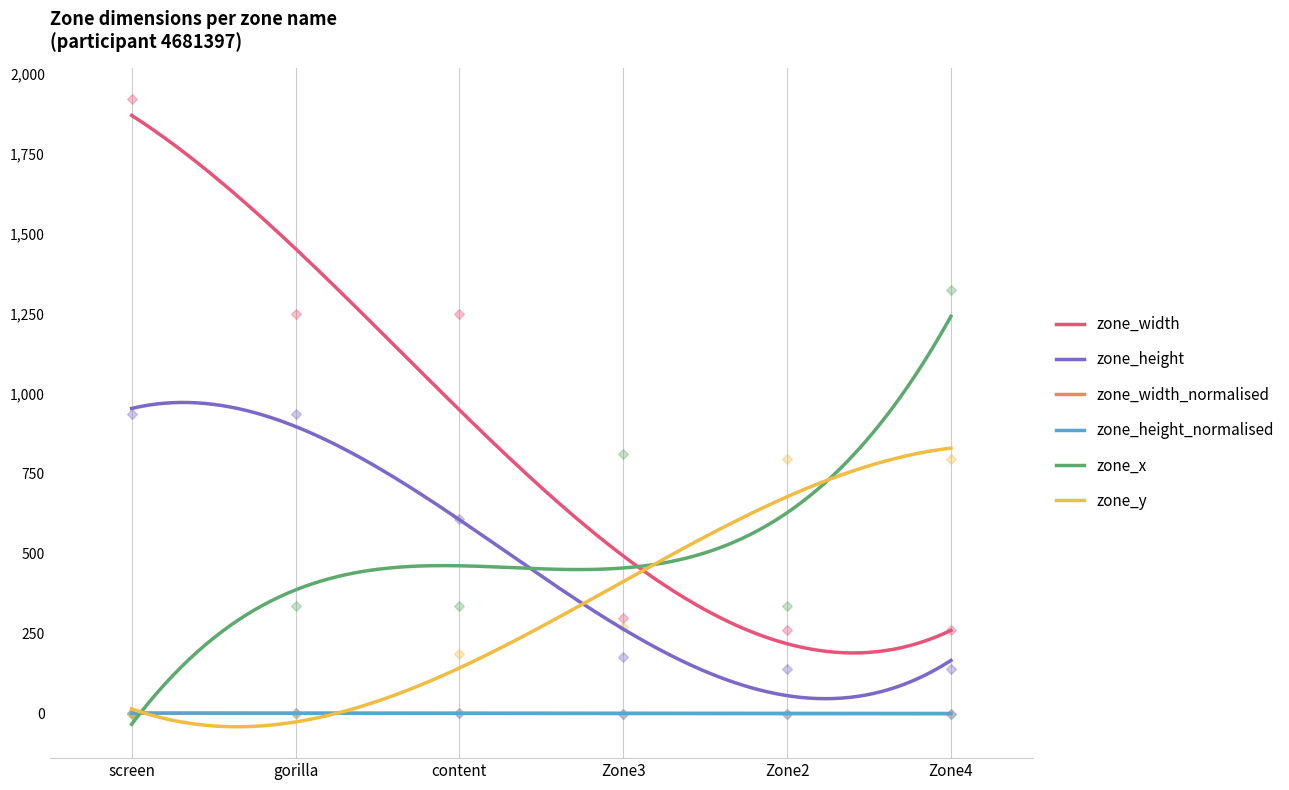

Which series has the largest total across all categories?

zone_width